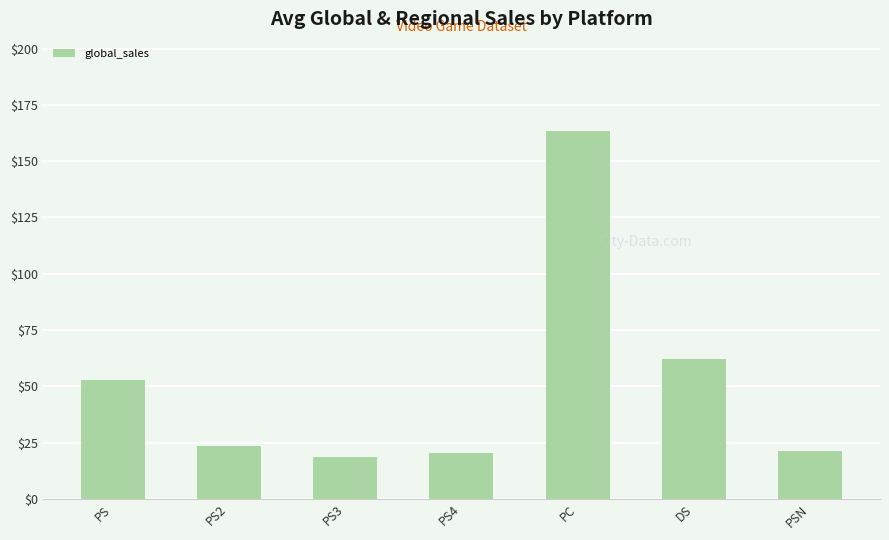

What is the difference between the values at PS2 and PC?

139.8